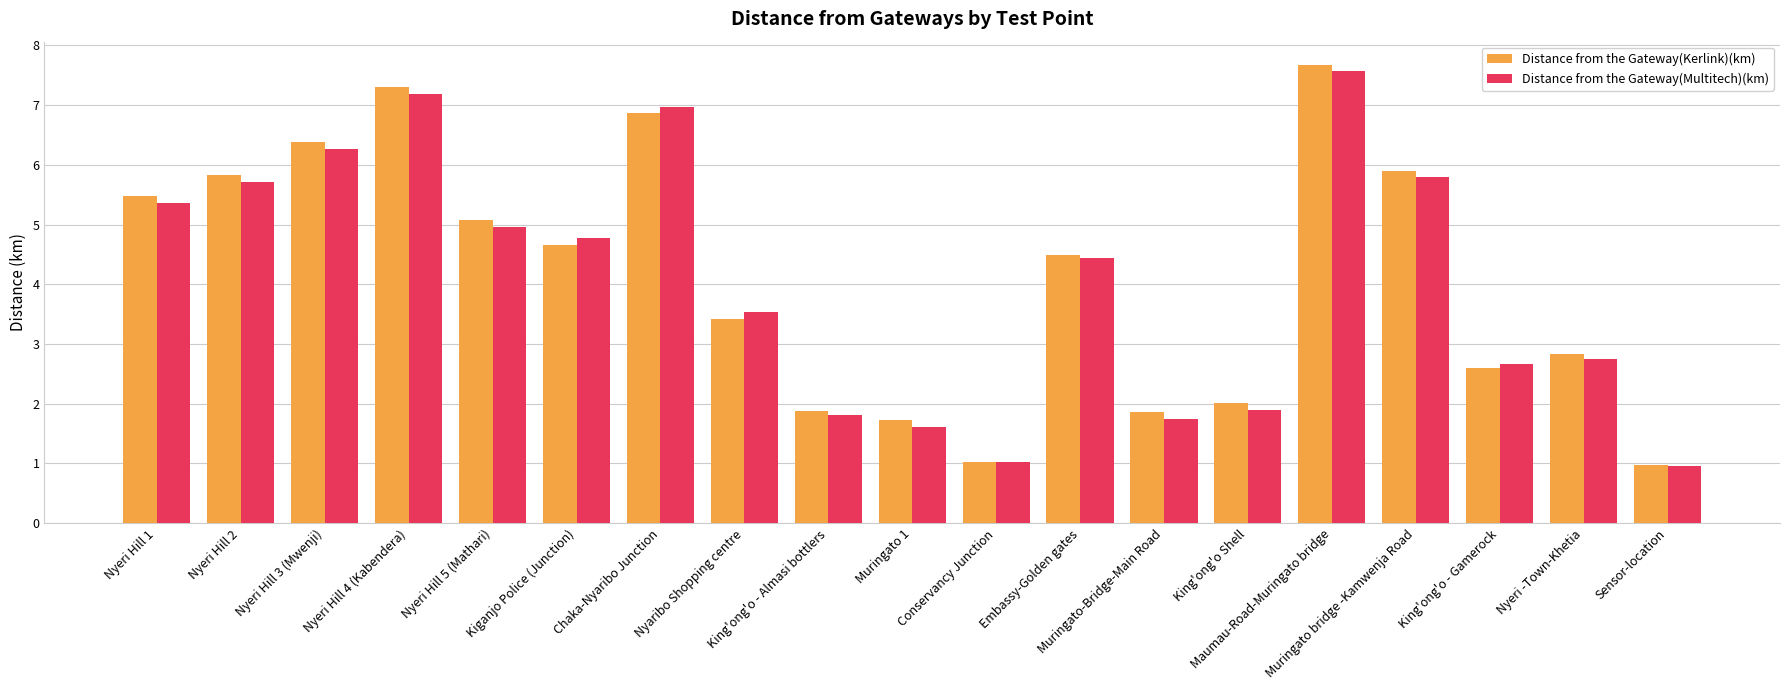

What is the lowest value of the Distance from the Gateway(Multitech)(km) series?

1.0